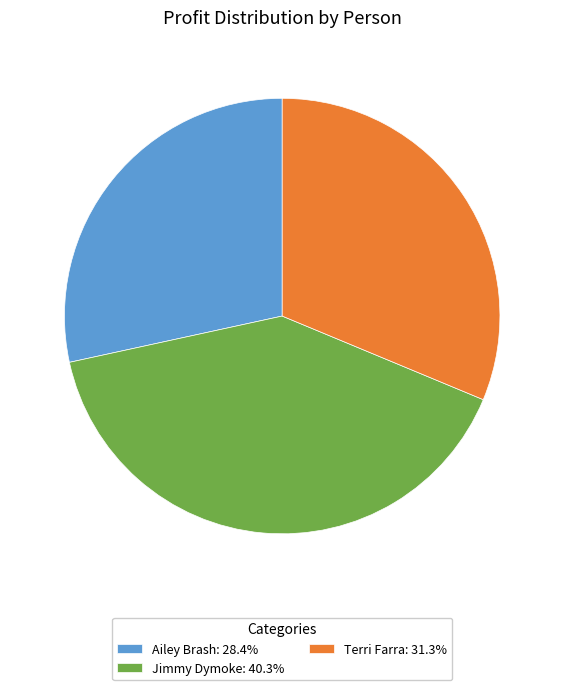

Combined, do Ailey Brash: 28.4% and Jimmy Dymoke: 40.3% account for over 50%?

Yes